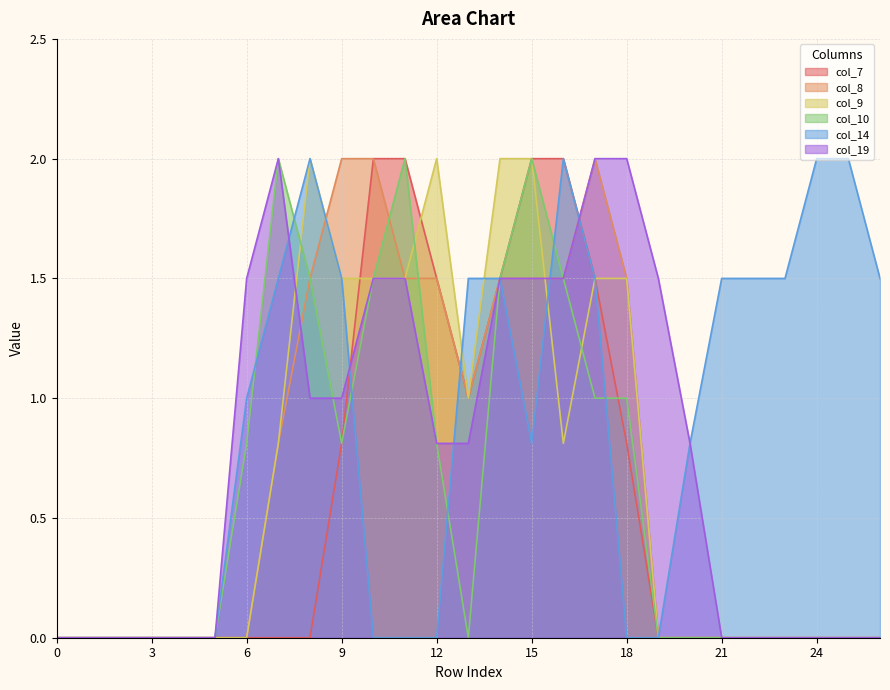

What is the difference between the second highest and minimum values in the col_8 series?

2.0